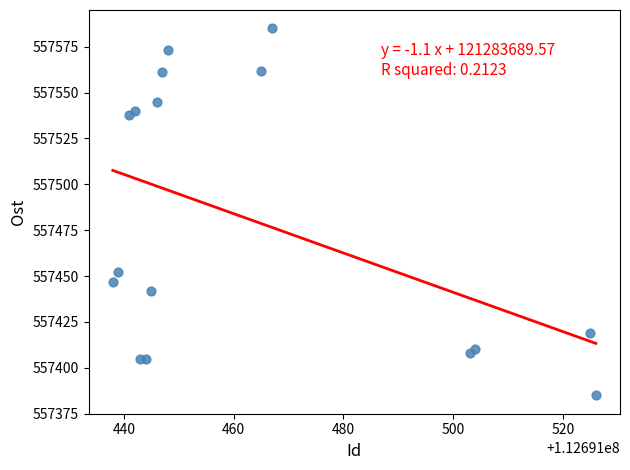

What is the range of X values (max minus min)?

88